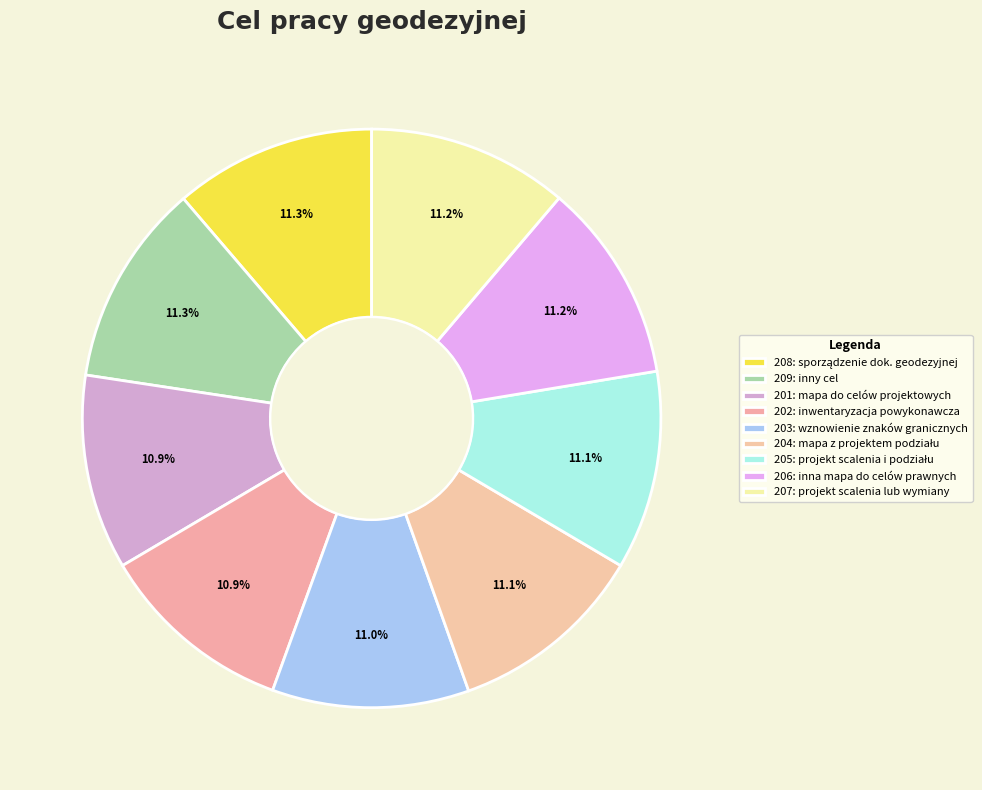

Is there a majority slice in this chart?

No